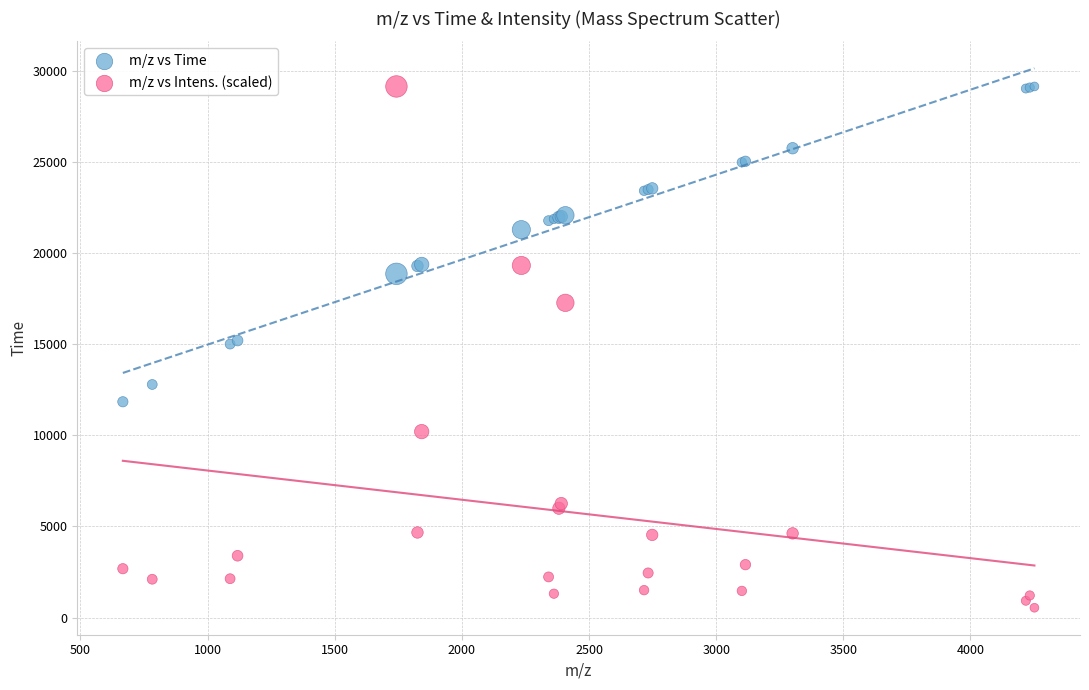

What is the X range (max minus min) for the scatter plot?

3584.4